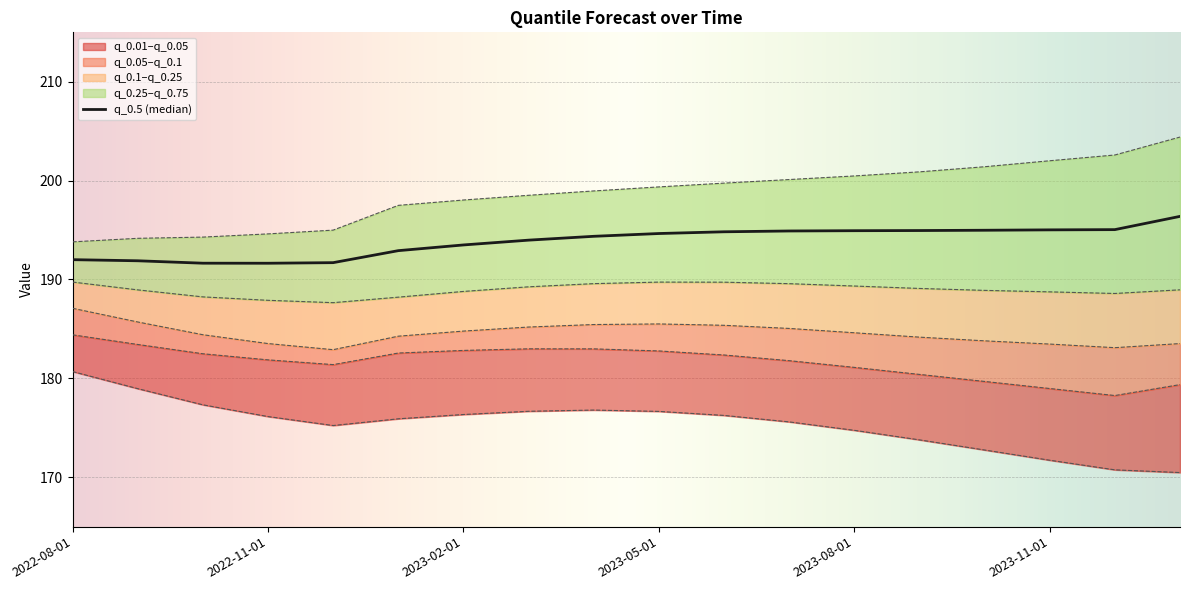

How many interior local peaks does the q_0.25 series have?

1